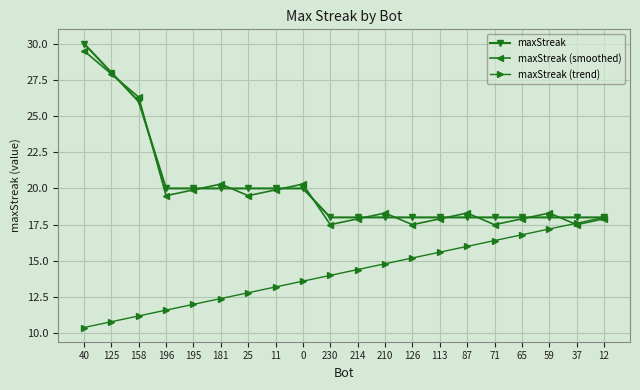

What is the smallest value displayed?

10.4